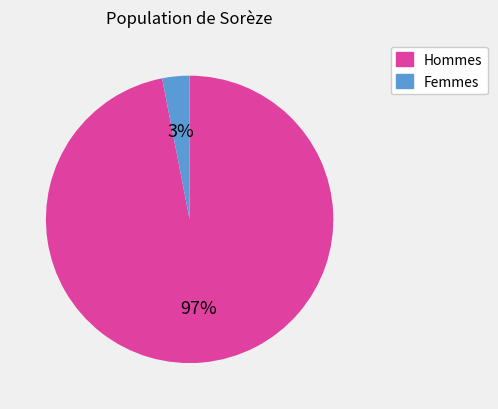

To the nearest percent, what is the difference between the largest and smallest slice percentages?

94%